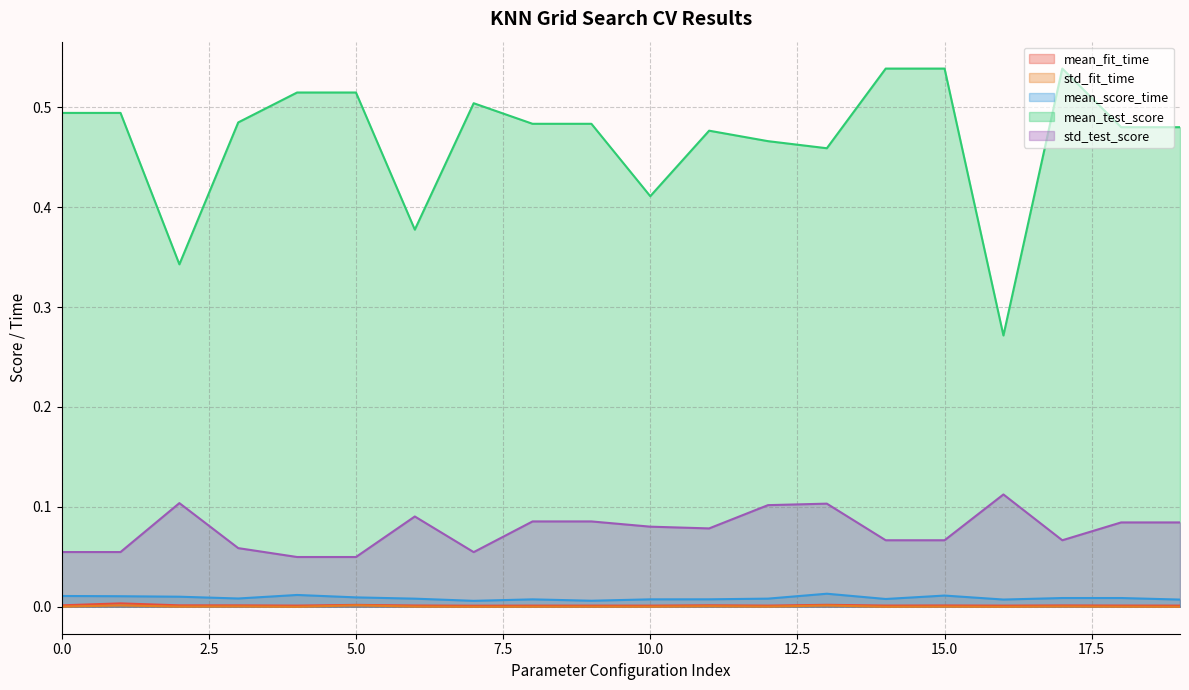

Which category has the lowest value in the mean_fit_time series?

7